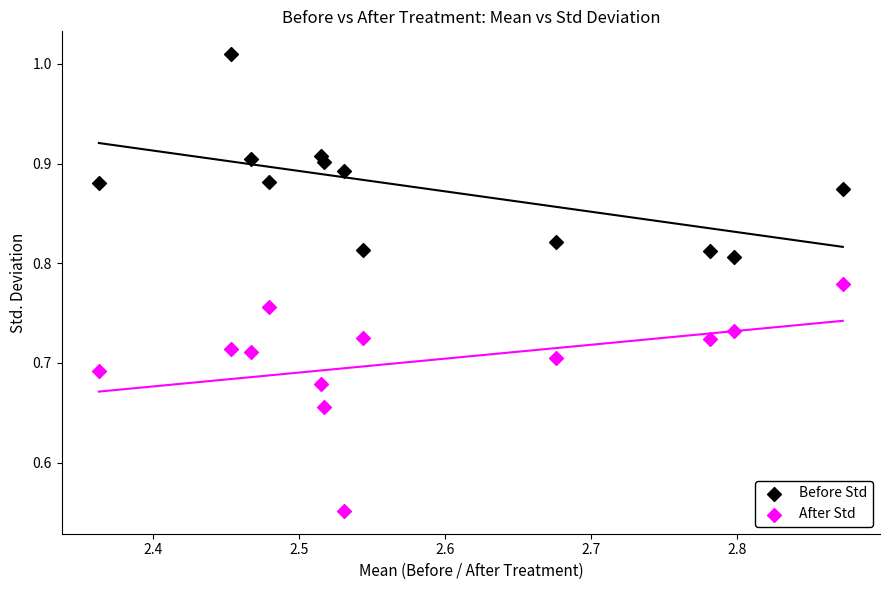

Which series reaches the minimum Y coordinate?

After Std